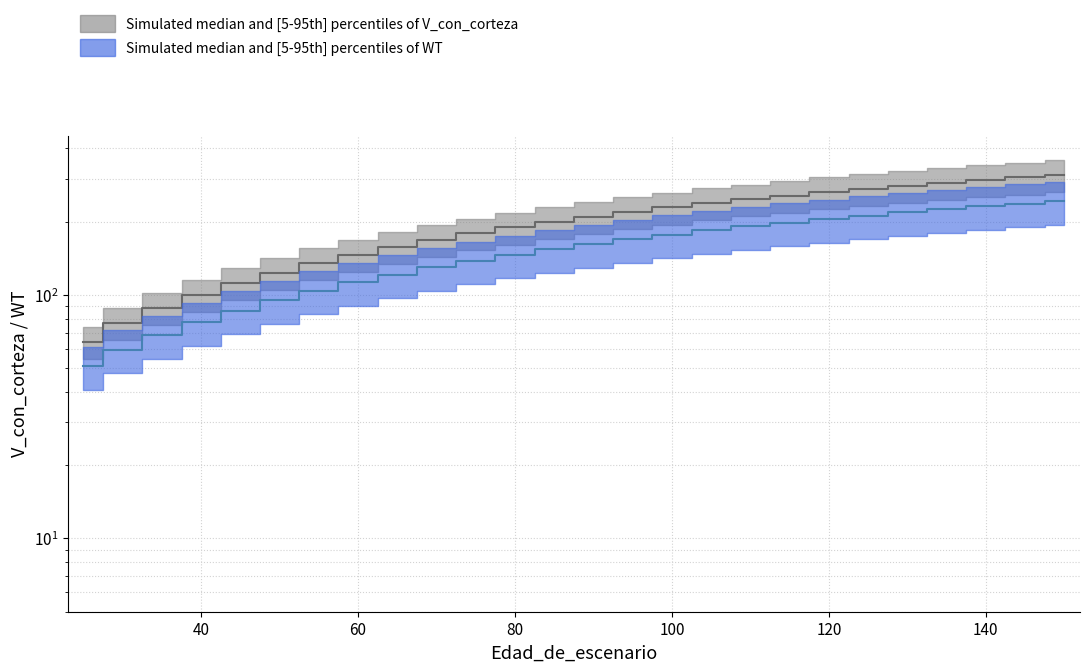

At which label does V_con_corteza reach its minimum?

25